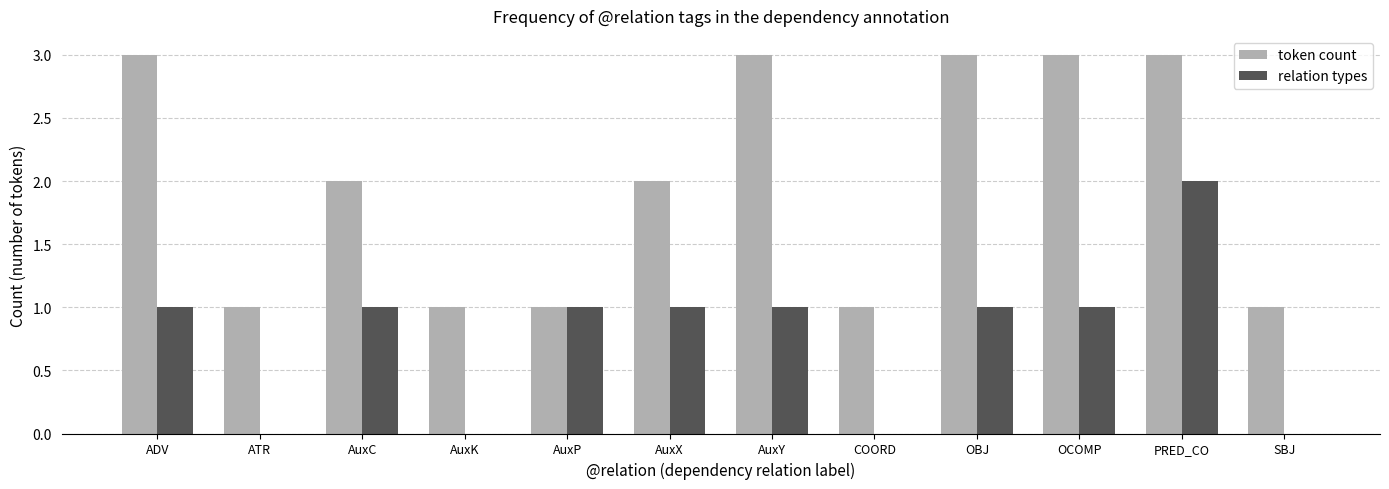

Which category has the highest value in the relation types series?

PRED_CO